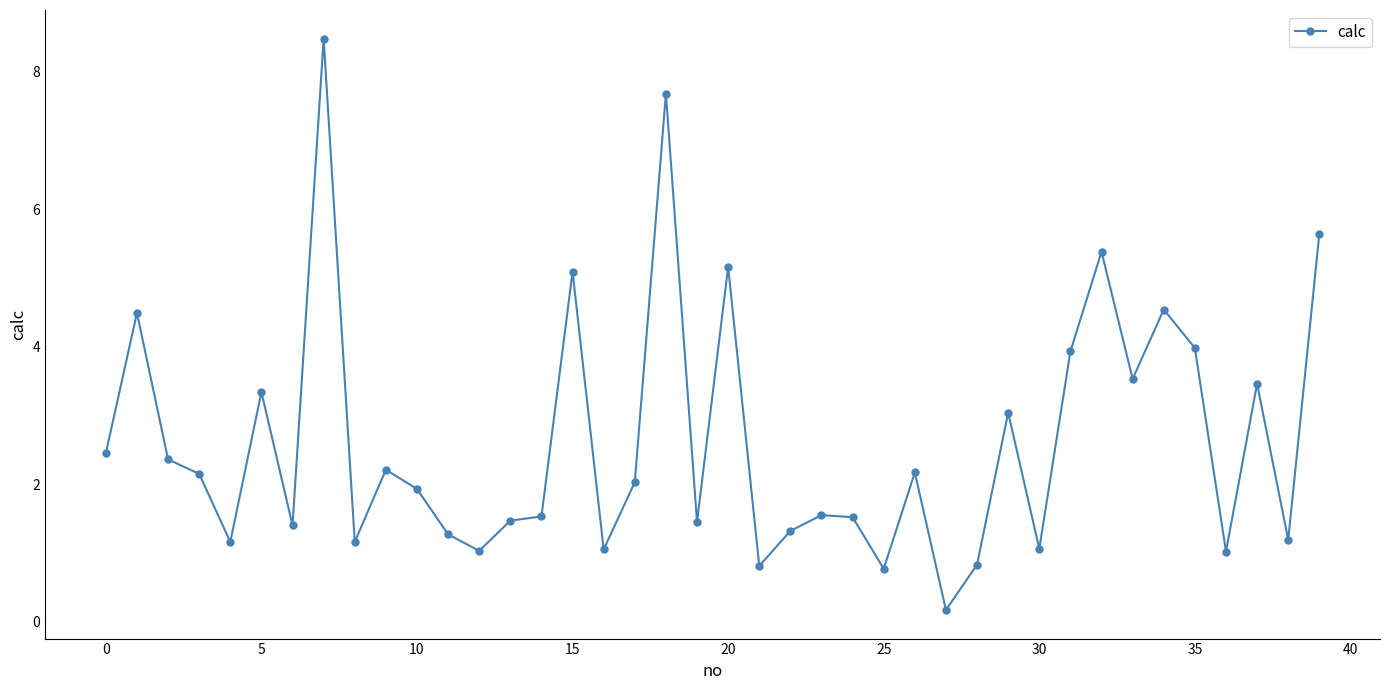

True or false: there are more than 0 points higher than both neighbors.

True